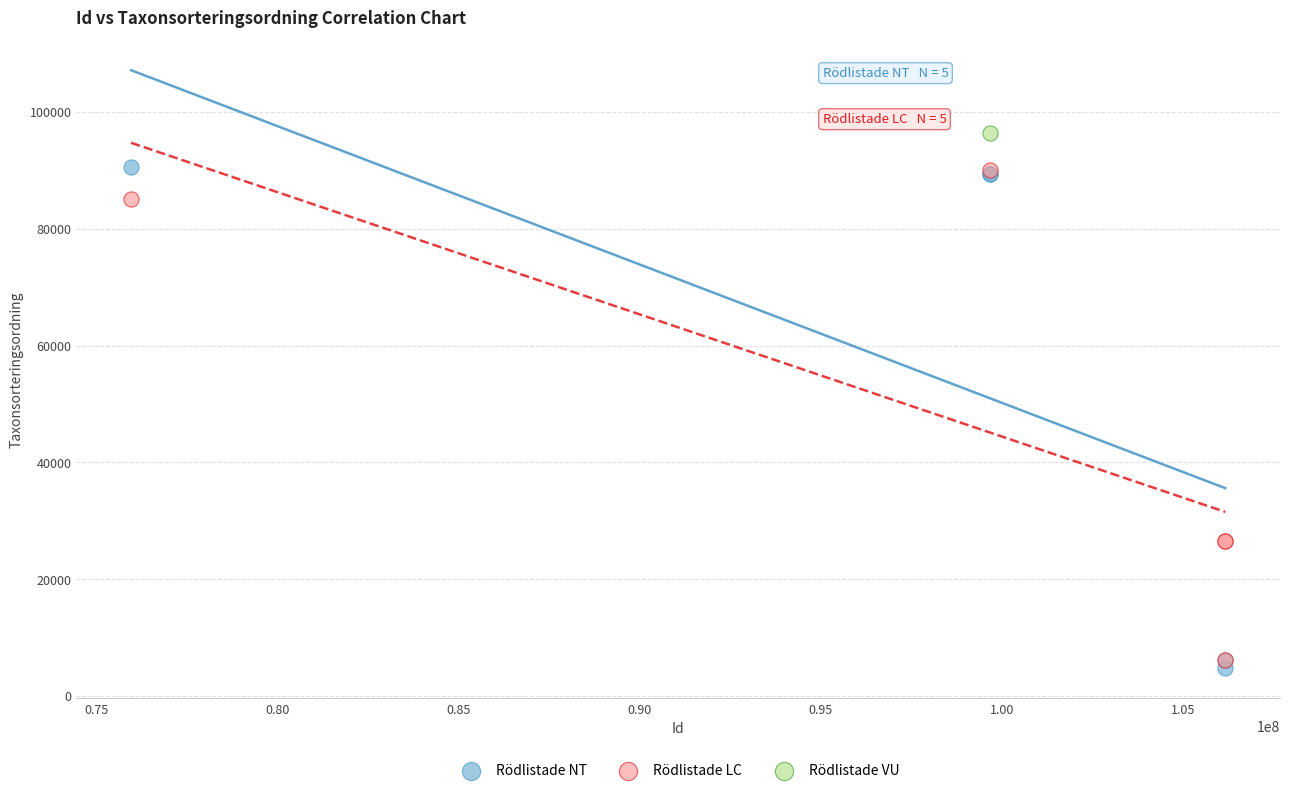

What are all the series names shown in the legend?

Rödlistade NT, Rödlistade LC, Rödlistade VU